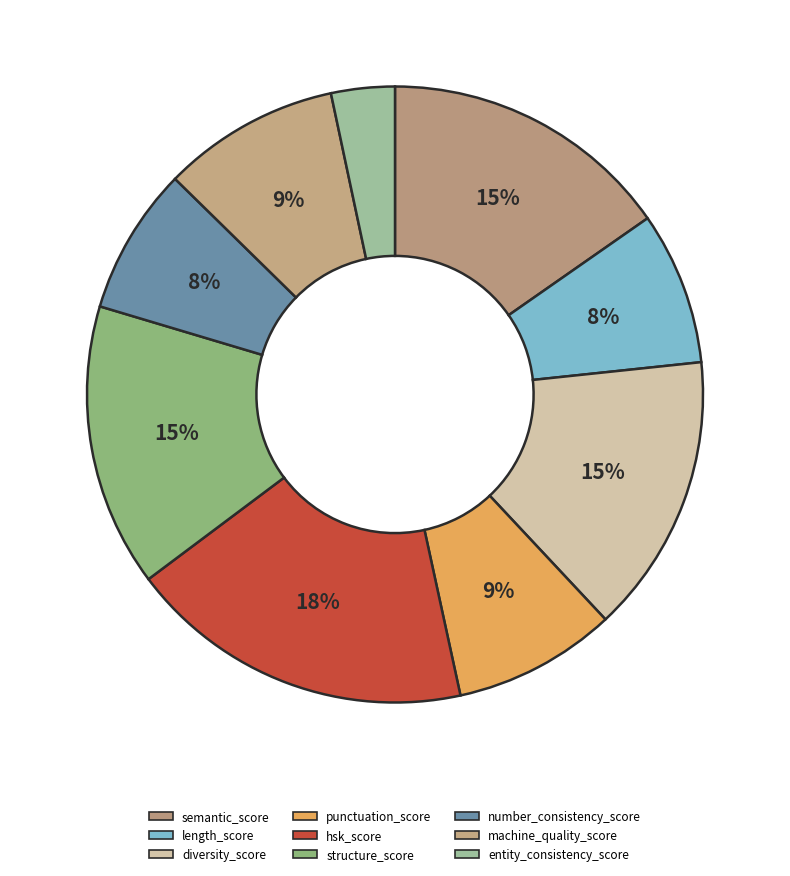

To the nearest percent, what is the average slice percentage?

11%